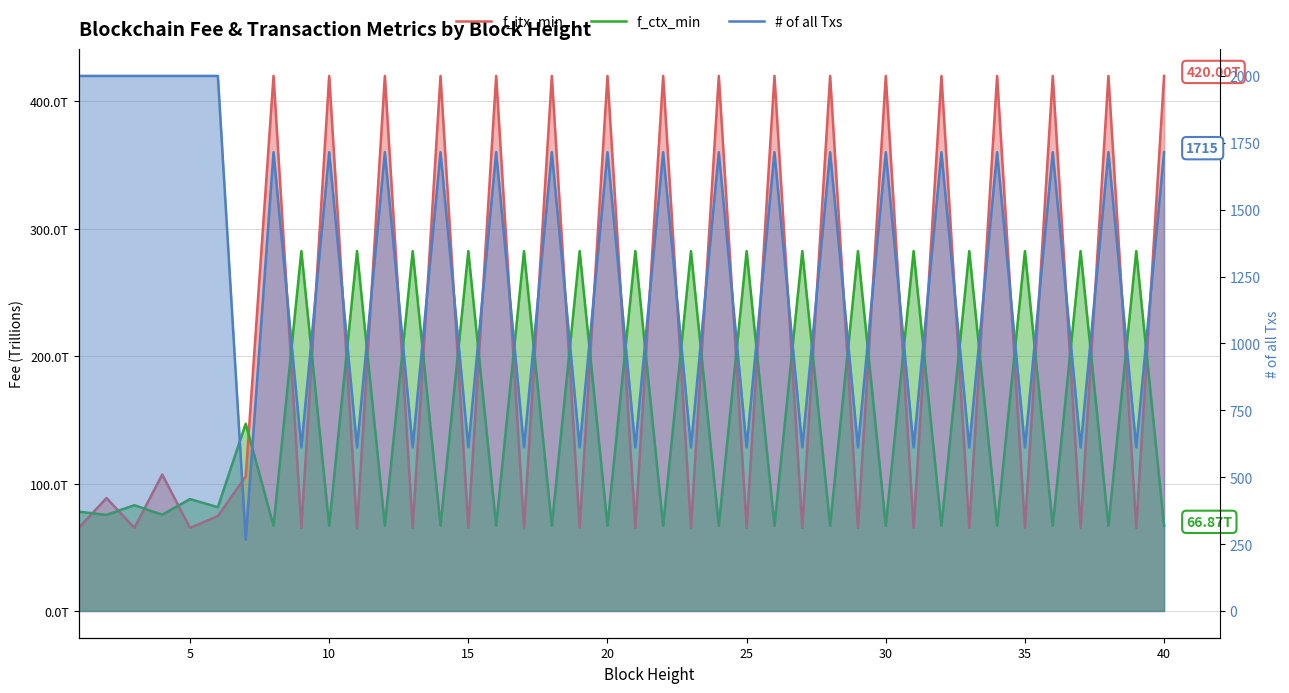

How many distinct data groups are displayed?

3